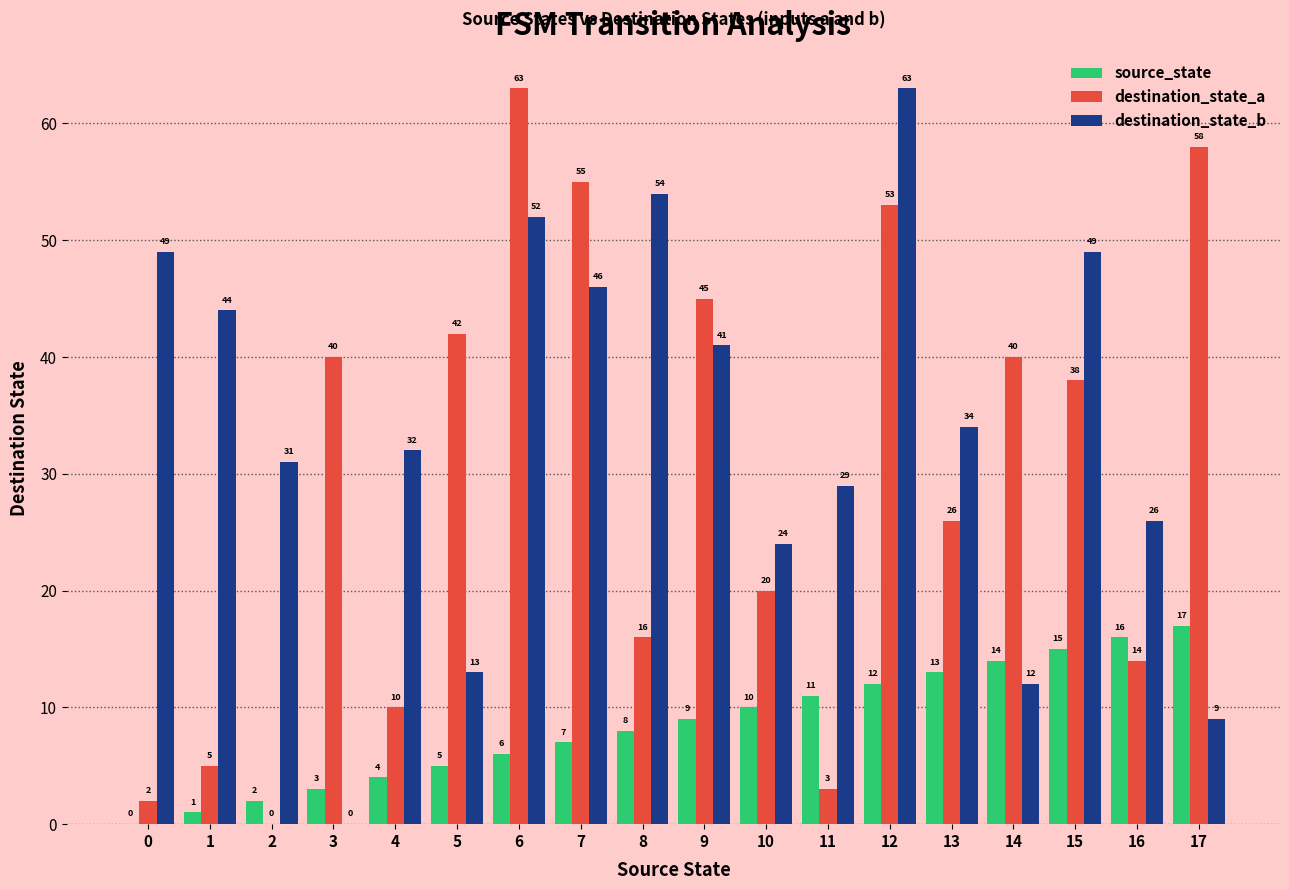

At which label does destination_state_a first exceed 38?

3